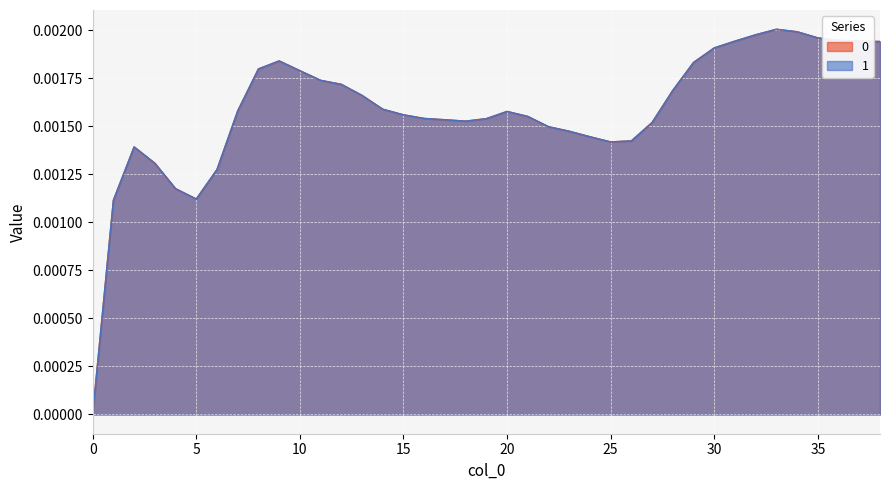

At how many categories does at least one series exceed 0?

38